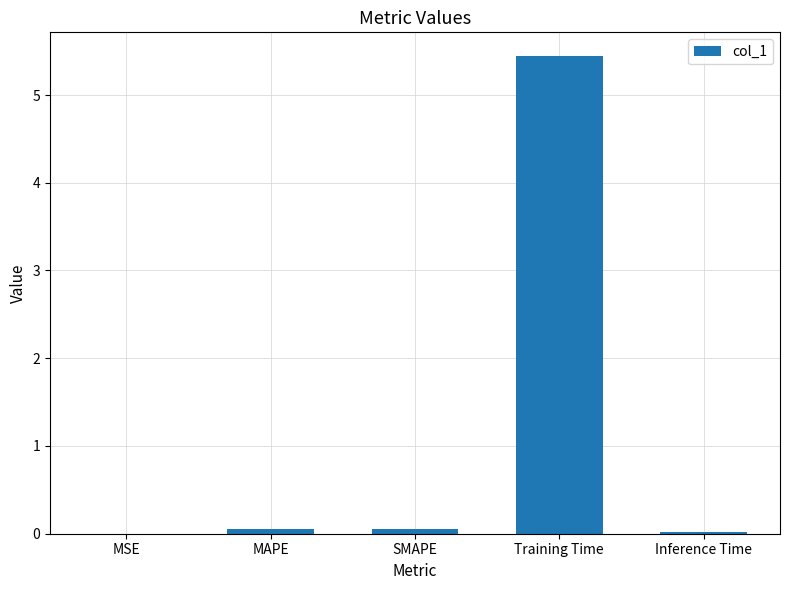

What is the maximum value shown in the chart?

5.4